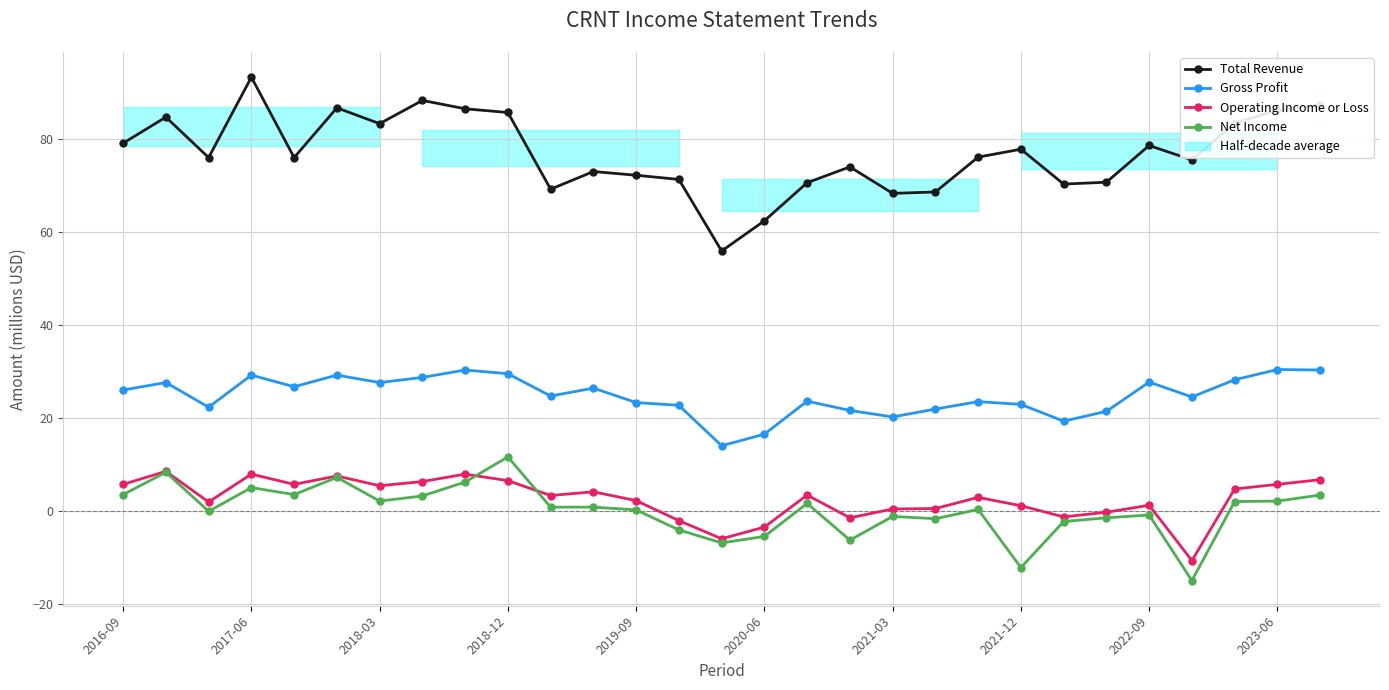

Which series has the widest spread of values?

Total Revenue